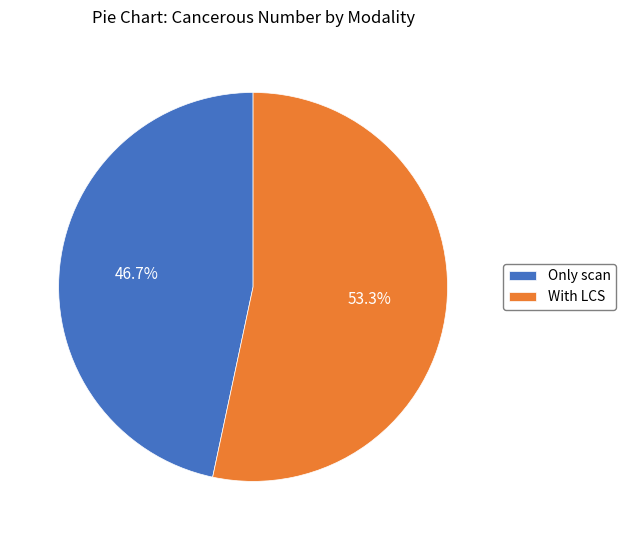

The With LCS slice represents 65% of the pie. True or false?

False